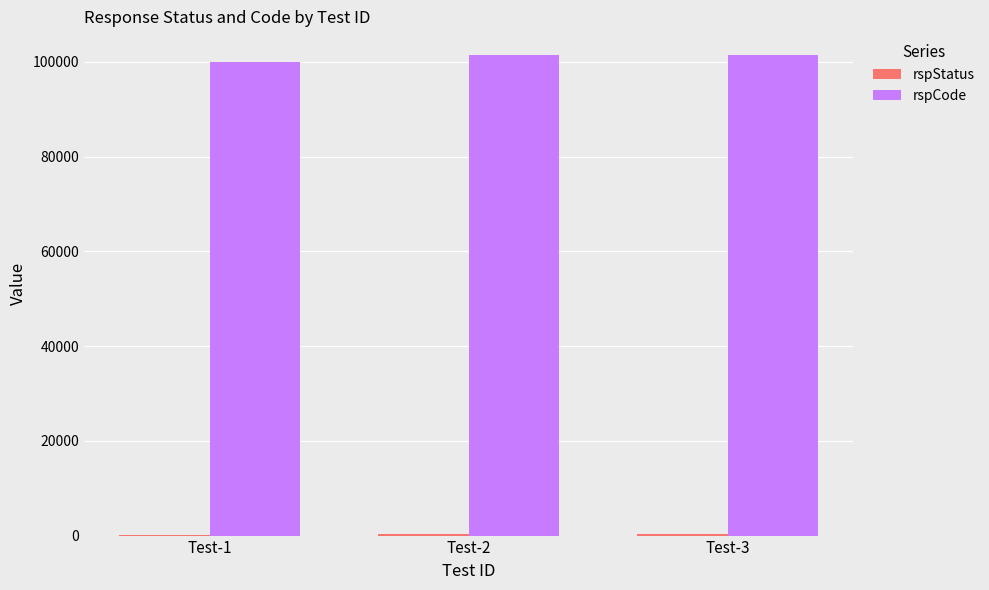

Are the bars grouped side by side (vs. stacked)?

Yes